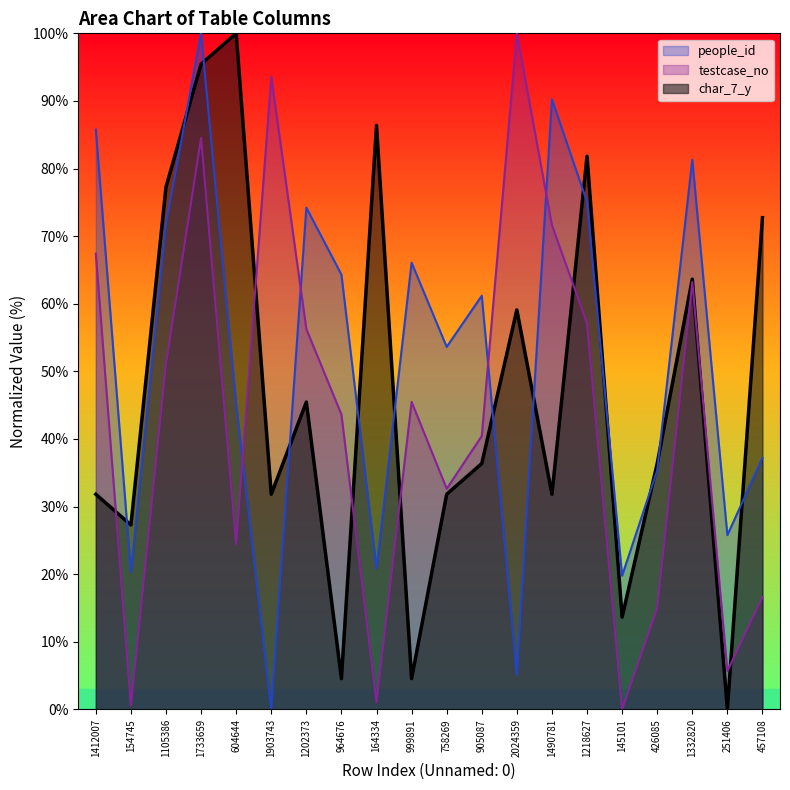

The value of testcase_no at 999891 is 60.1. True or false?

False